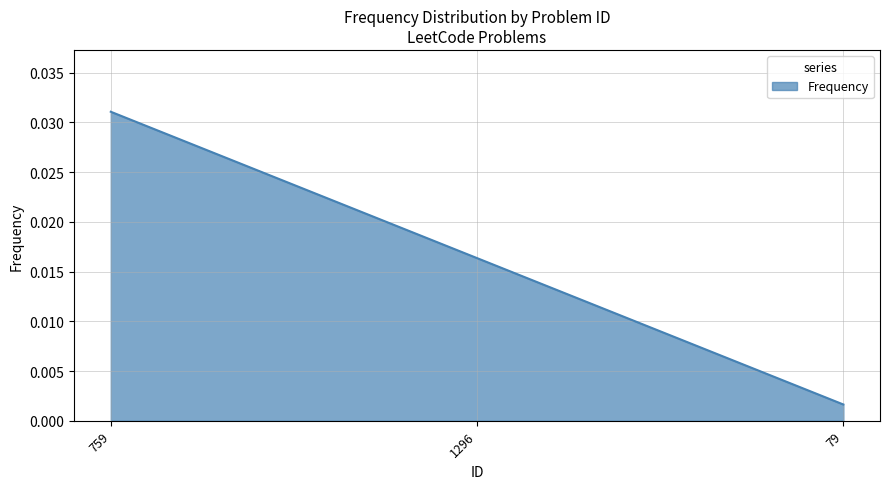

Which has a higher value, 79 or 759?

759